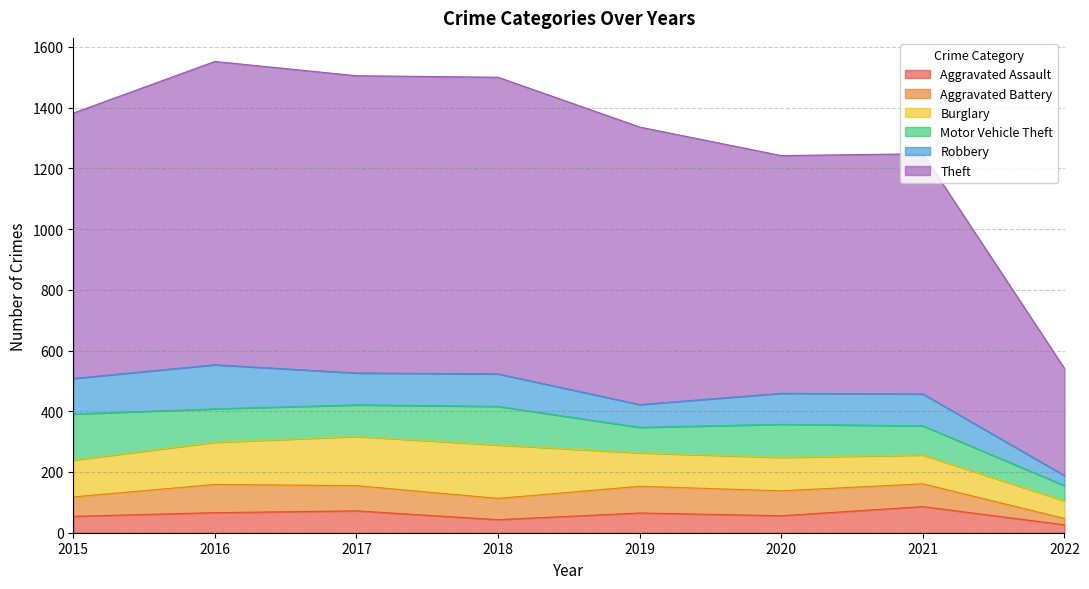

What is the greatest value displayed?

999